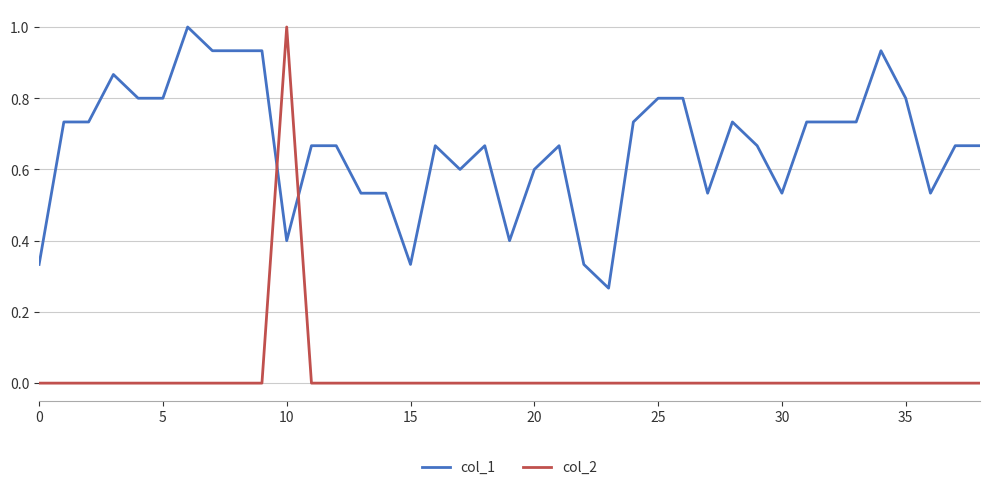

True or false: col_2 and col_1 intersect in this chart.

True